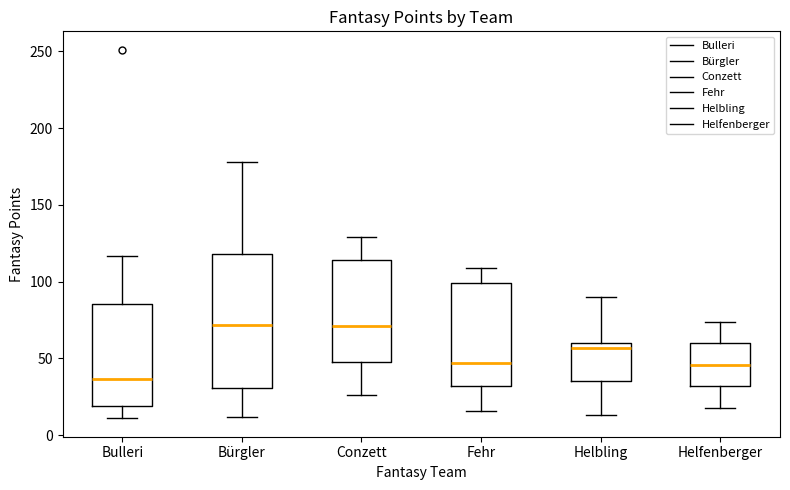

Where does the upper whisker of the box for Bürgler end on the y-axis? The values are not printed on the chart, so give them approximately, as read against the axis.

180